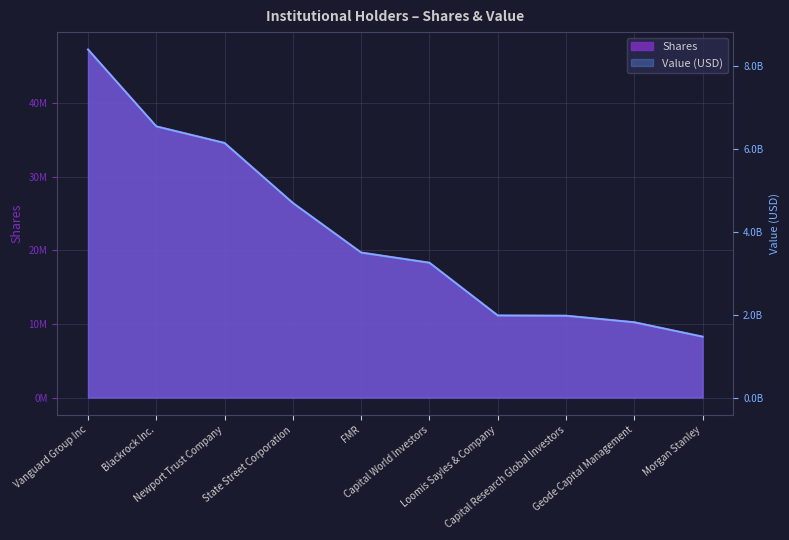

How many values in the Shares series are below 19689418?

5